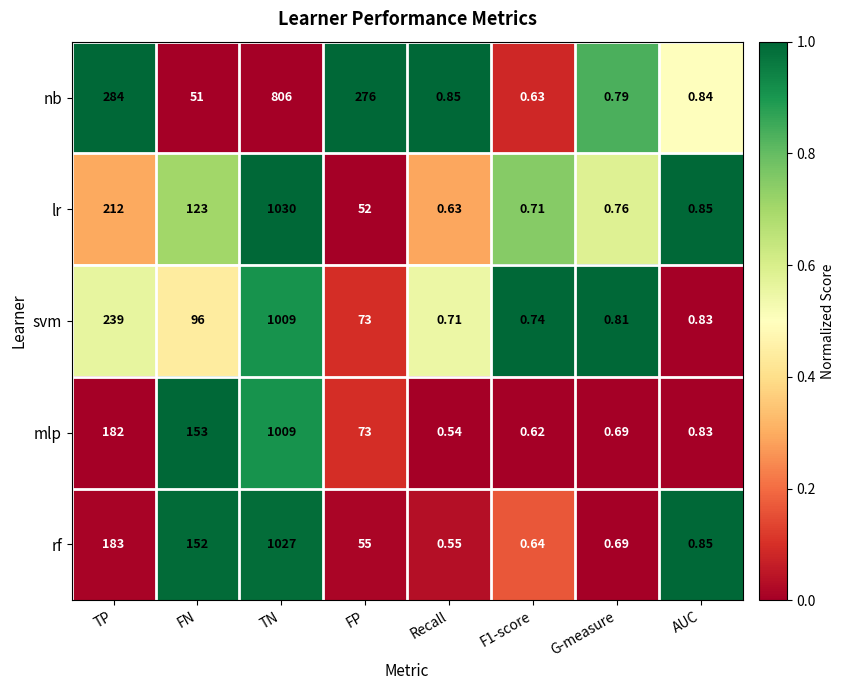

Is the value of lr at AUC greater than the value of svm at G-measure?

Yes